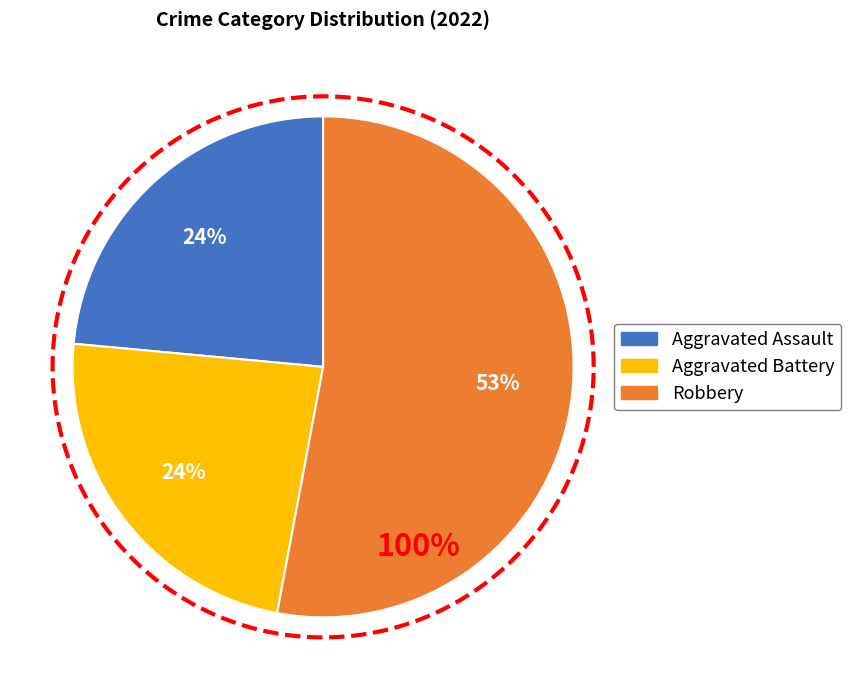

To the nearest percent, what percentage of the pie is Aggravated Assault?

24%